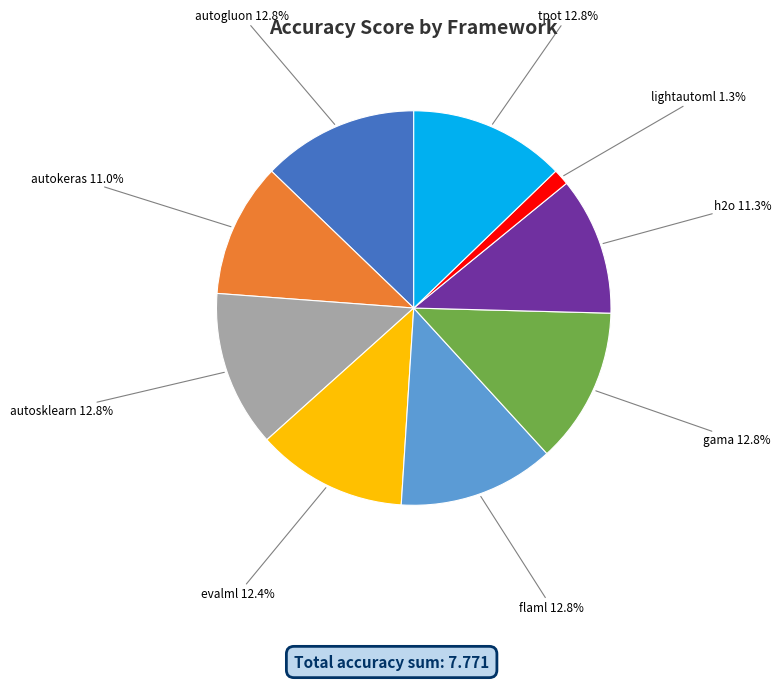

Between lightautoml and tpot, which is larger?

tpot